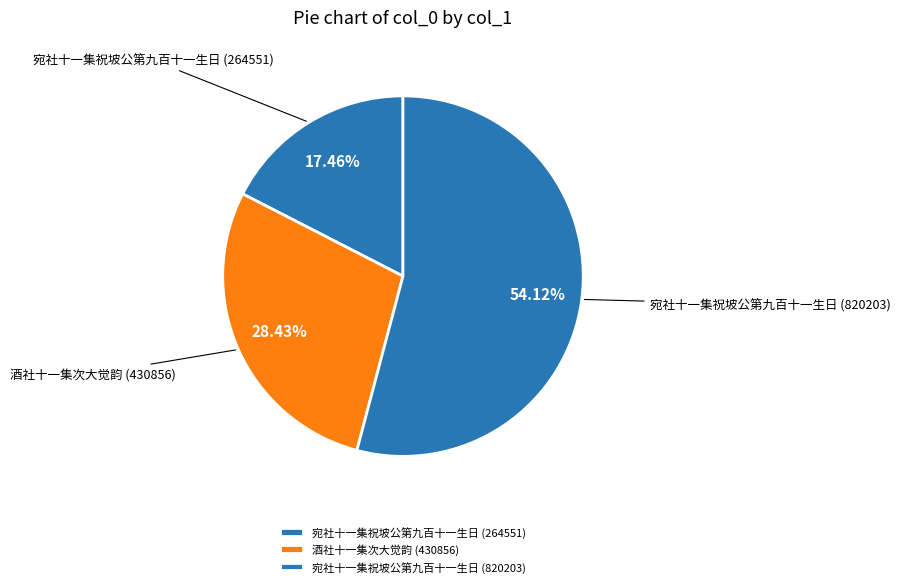

What is the smallest slice in the pie chart?

宛社十一集祝坡公第九百十一生日 (264551)